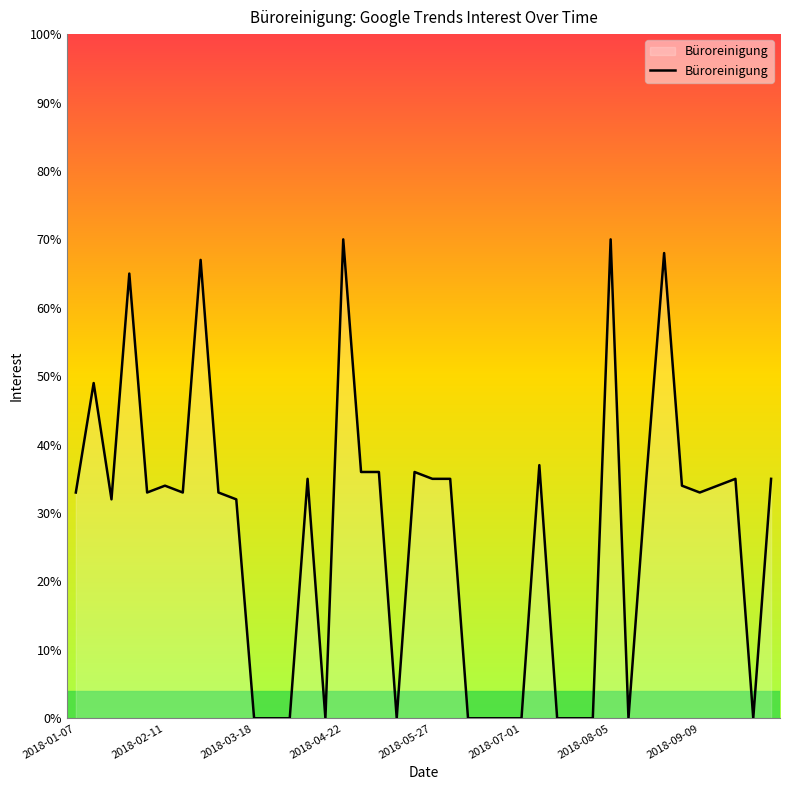

What is the greatest value displayed?

70